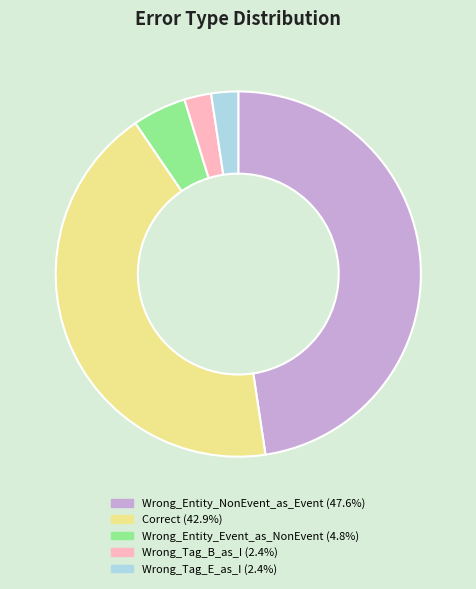

Does any single category account for the majority?

No